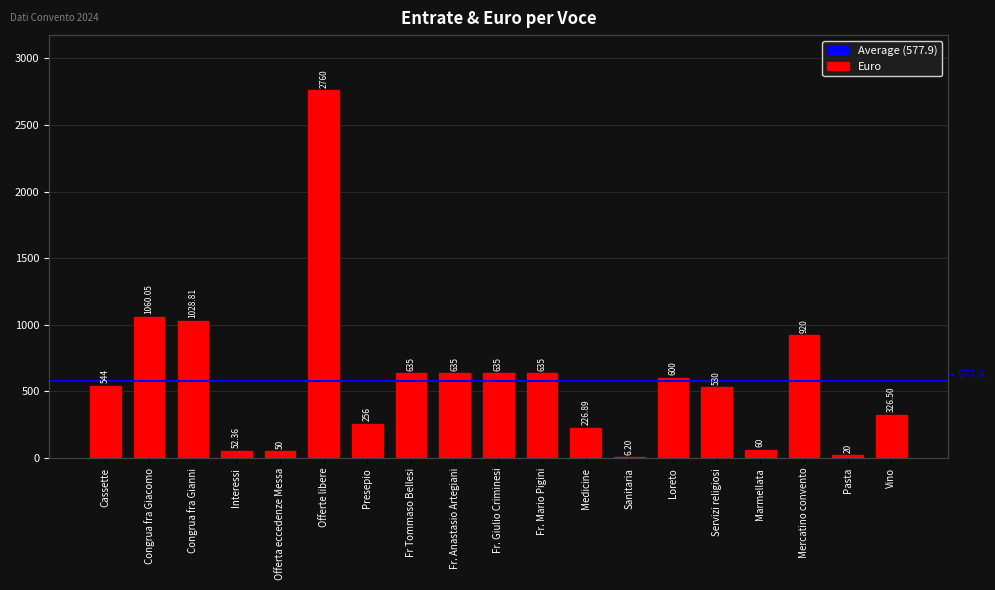

Does the chart contain stacked bars?

No